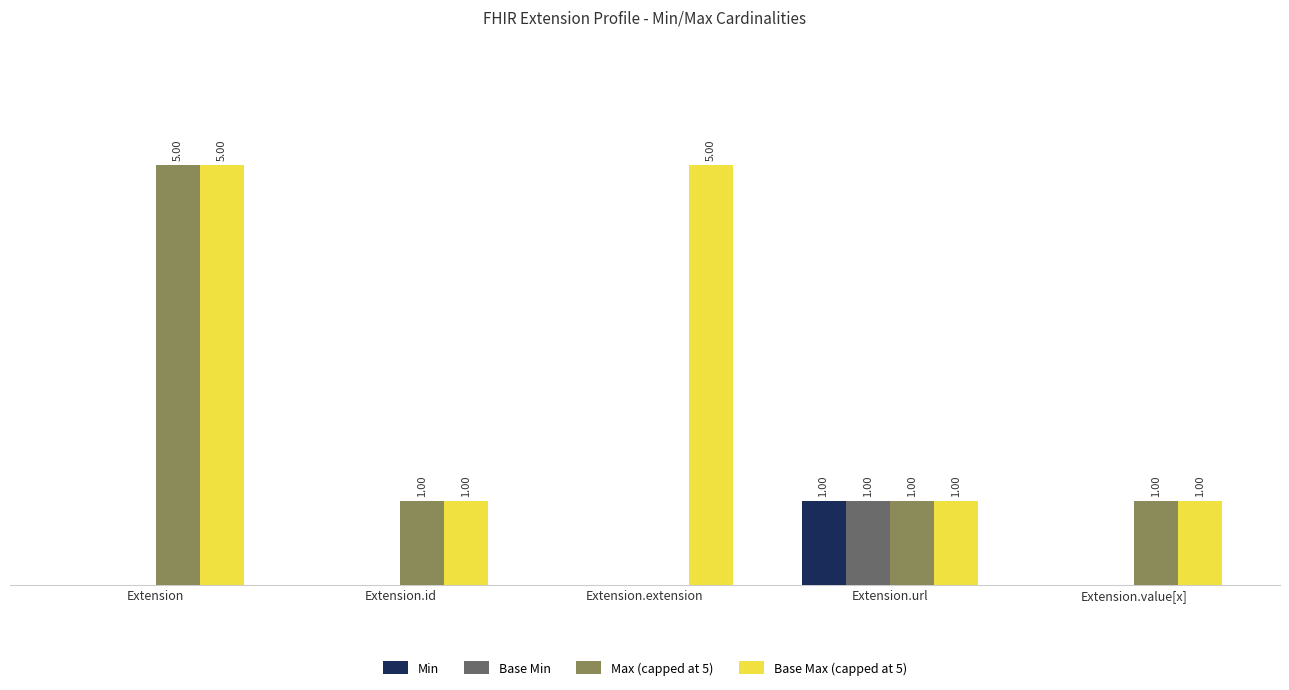

Which category has the highest value in the Max (capped at 5) series?

Extension